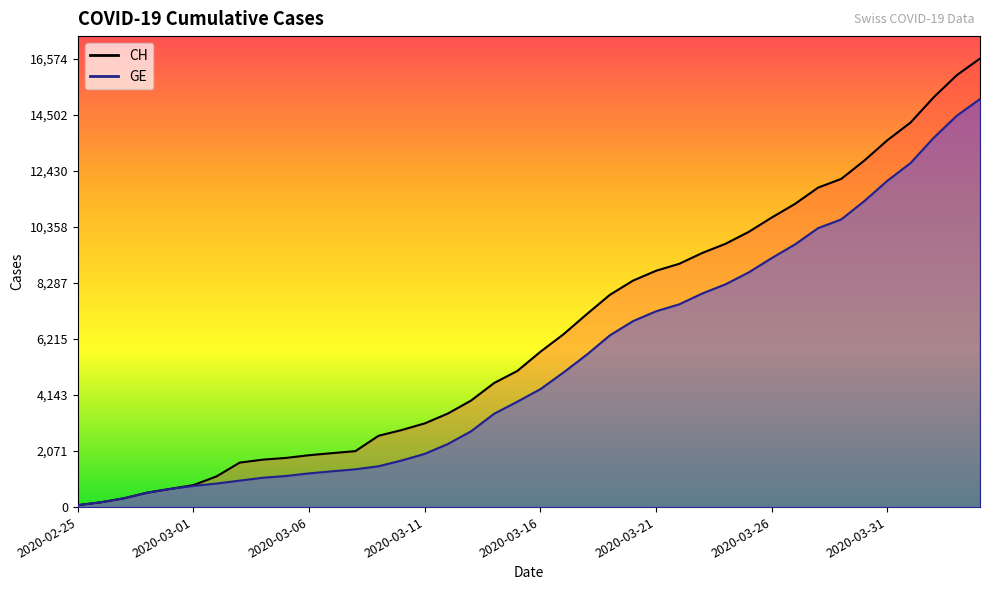

True or false: GE and CH intersect in this chart.

False